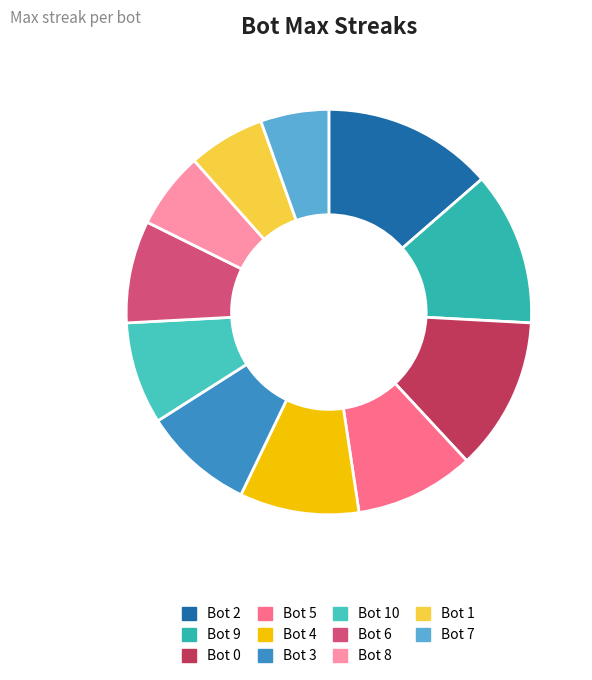

Count the number of slices in the pie.

11